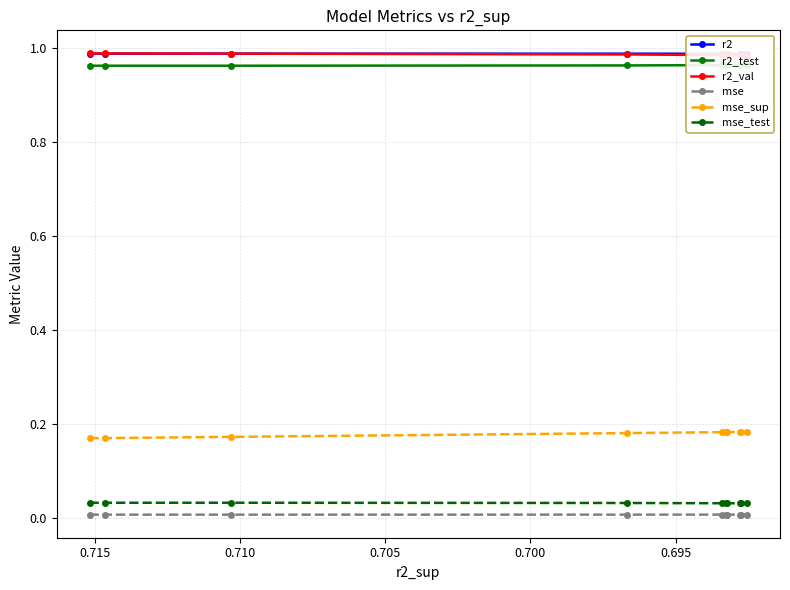

Which series has the largest total across all categories?

r2